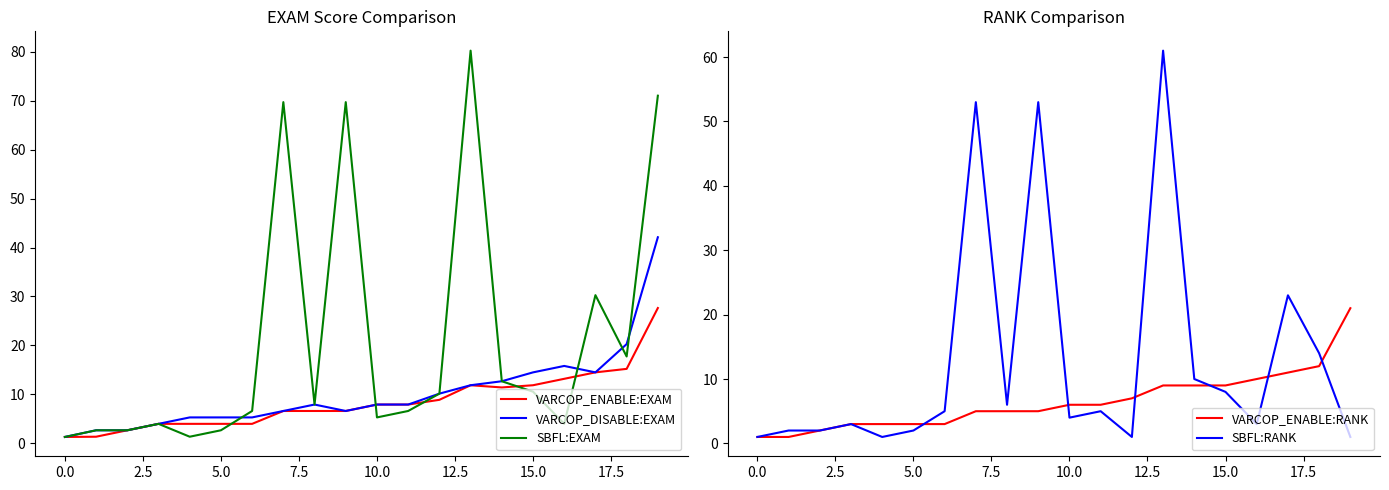

True or false: VARCOP_DISABLE:EXAM has more than 1 interior local peaks.

True